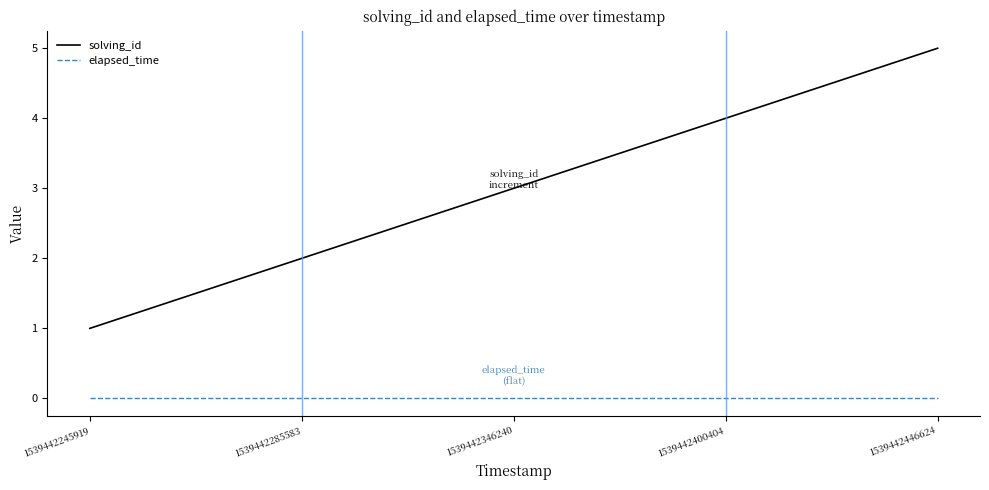

Reading right to left, list all the values displayed in this chart.

solving_id: 1539442446624=5	1539442400404=4	1539442346240=3	1539442285583=2	1539442245919=1
elapsed_time: 1539442446624=0	1539442400404=0	1539442346240=0	1539442285583=0	1539442245919=0